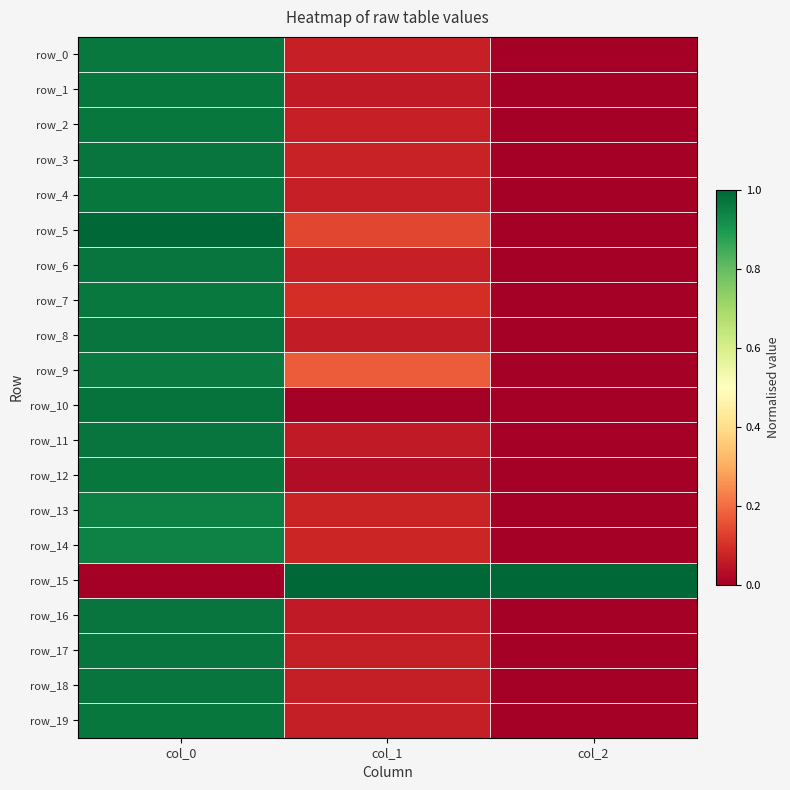

At which label does row_16 reach its peak?

col_0